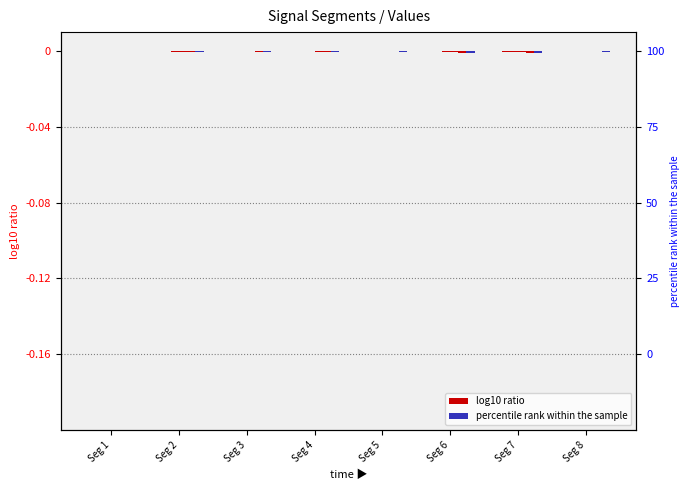

The Signal_Value_1 series shows -0.0 at Seg 4. True or false?

False